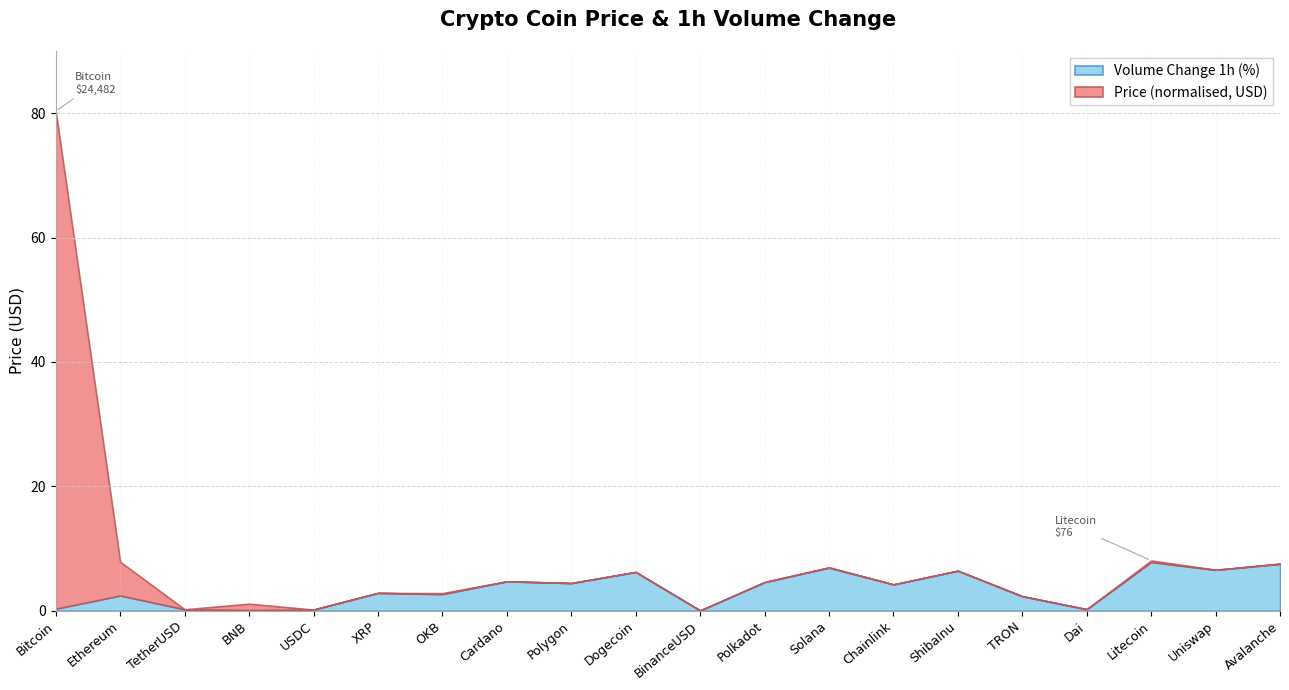

How many interior local valleys does the Volume_1h_pct series have?

7